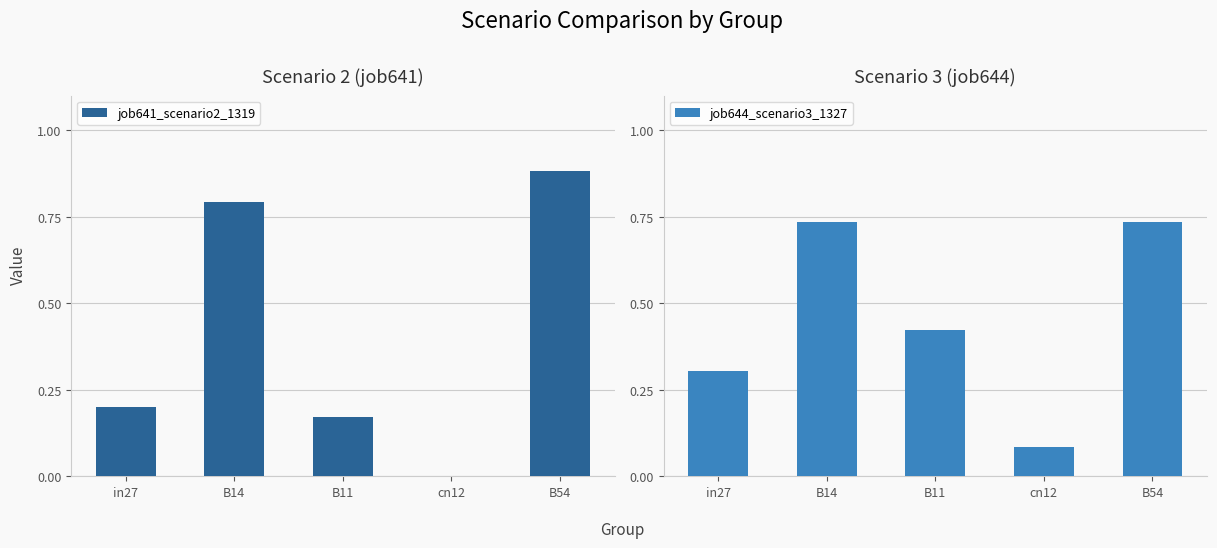

Reading right to left, transcribe all the data shown in this chart.

job641_scenario2_1319: 0.9	0.0	0.2	0.8	0.2
job644_scenario3_1327: 0.7	0.1	0.4	0.7	0.3